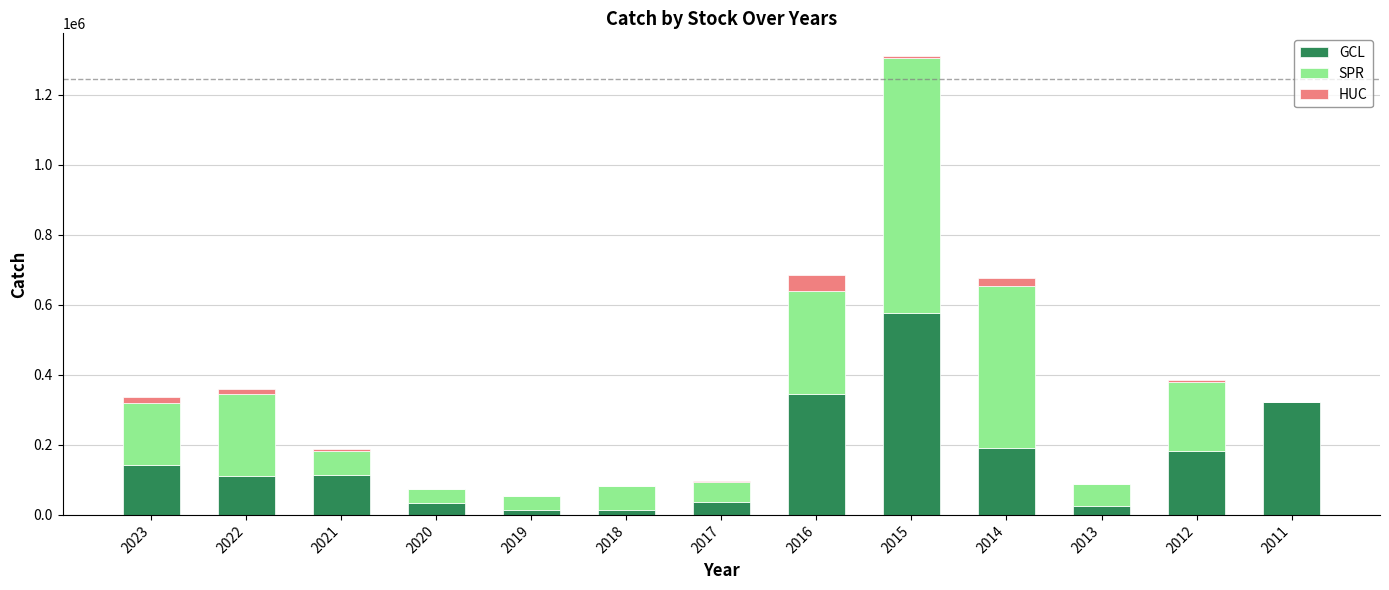

What is the sum of all GCL values?

2109662.7